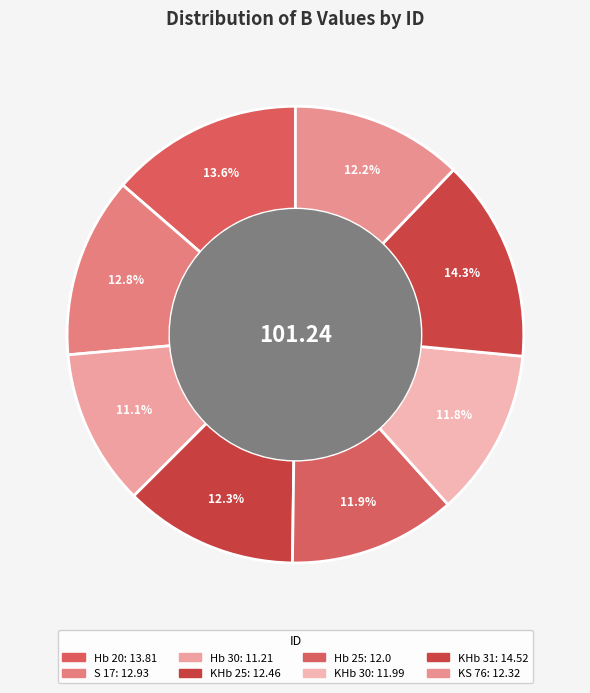

What percentage is the S 17 slice, to the nearest percent?

13%